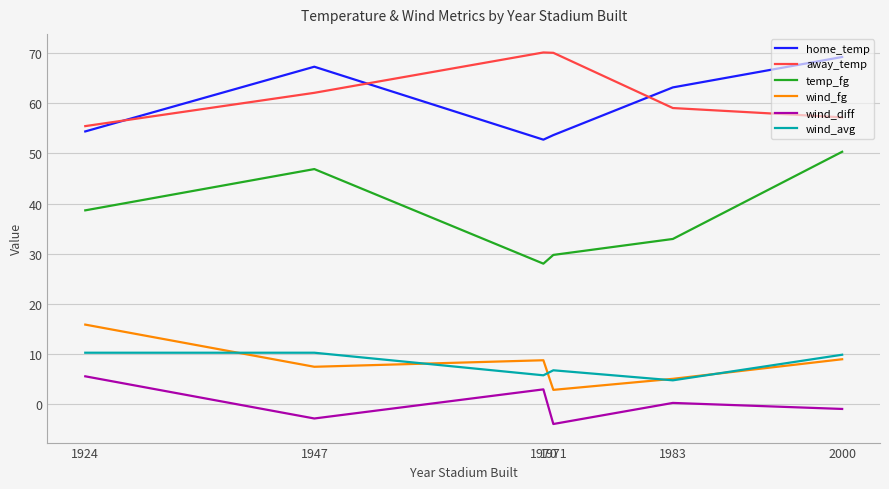

At 2000, list the series in order from smallest to largest.

wind_diff, wind_fg, wind_avg, temp_fg, away_temp, home_temp